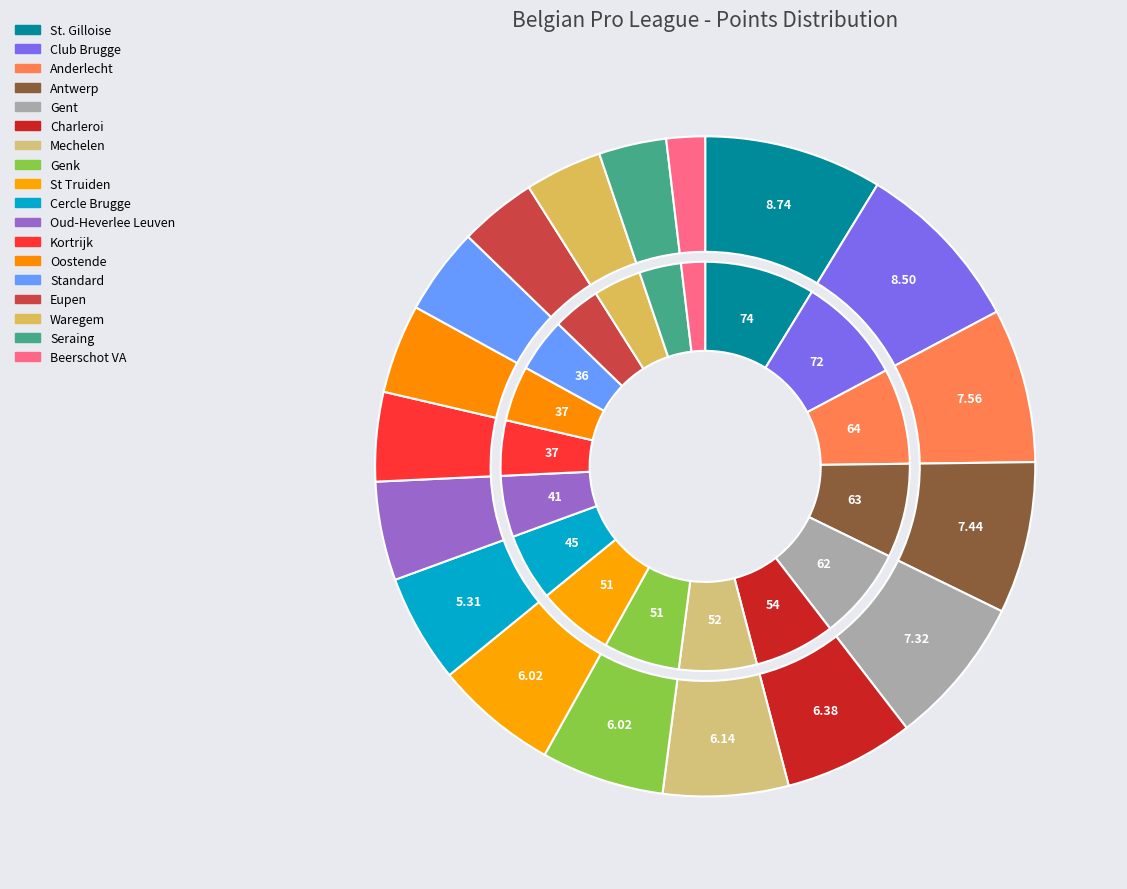

Combined, what portion of the pie is St Truiden and Club Brugge?

14.5%